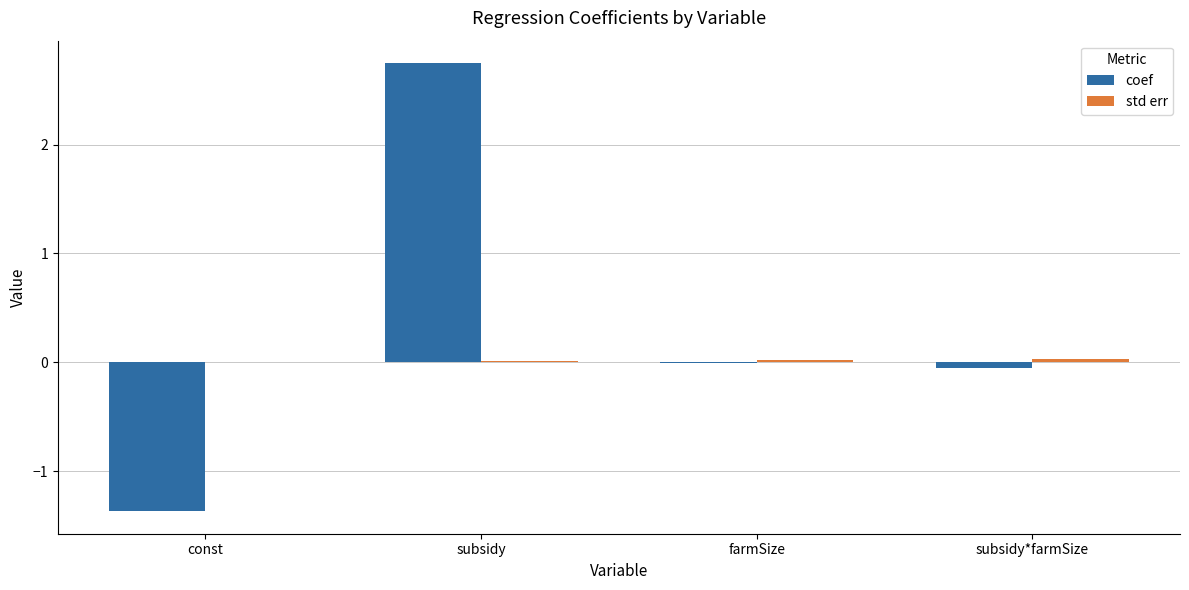

The value of coef at subsidy is 4.8. True or false?

False